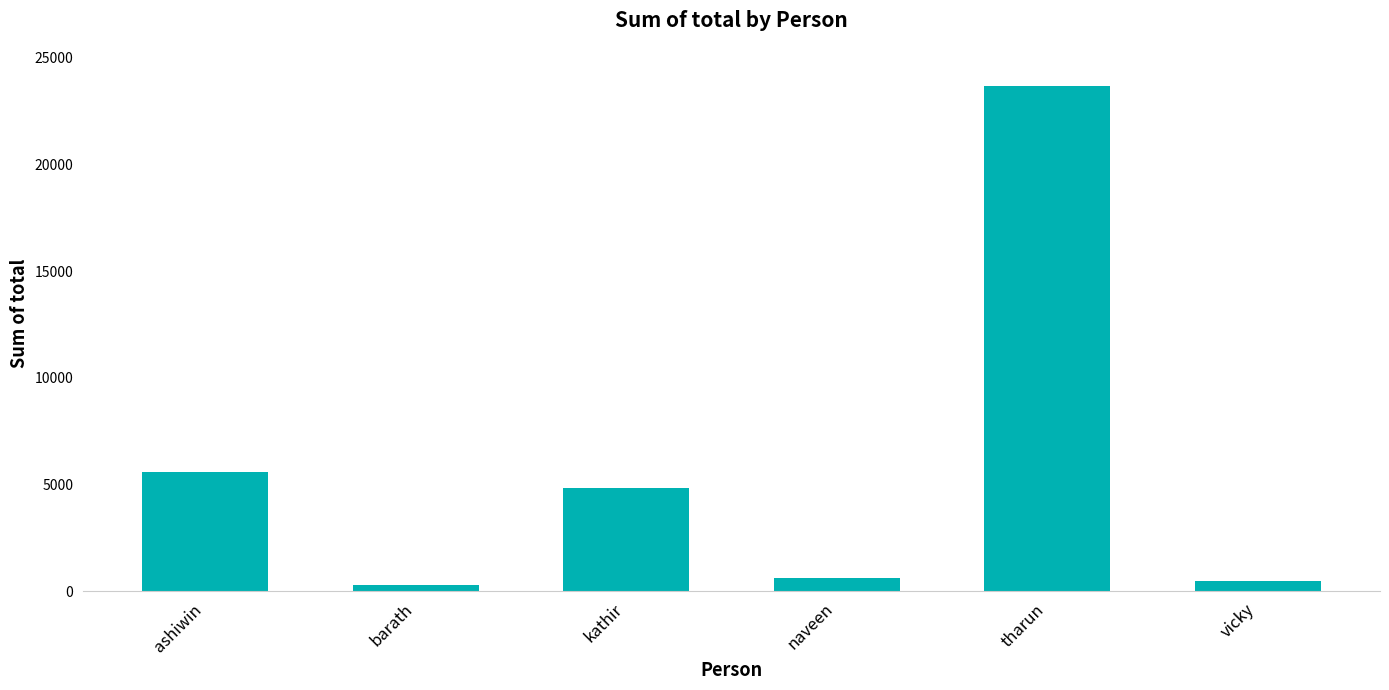

Where is the data nearest to the value 11984?

ashiwin